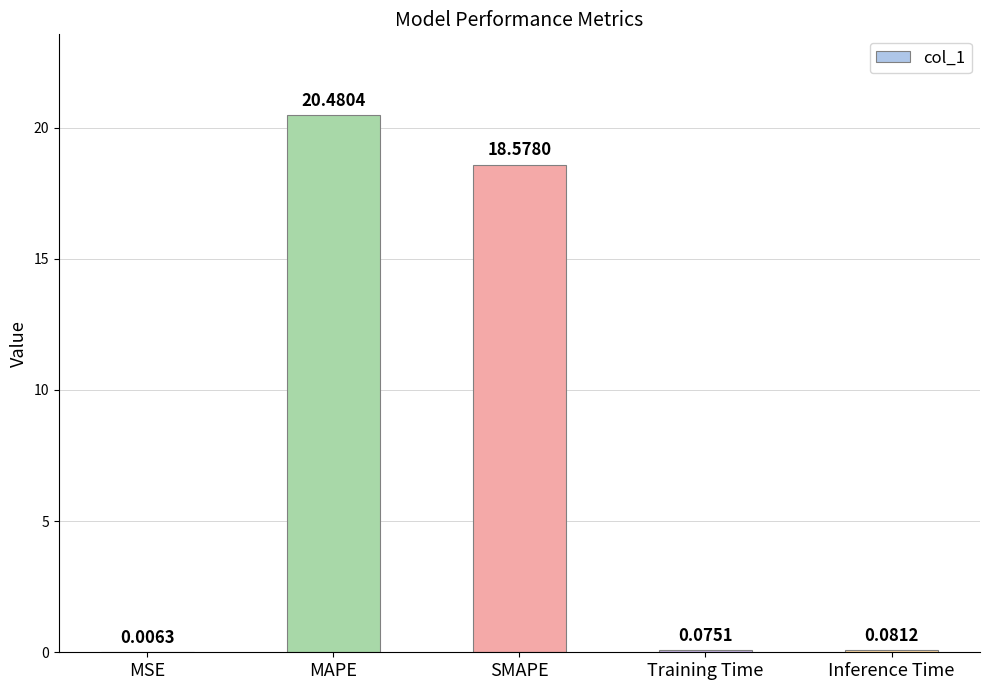

At which category does the chart reach its peak across all series?

MAPE